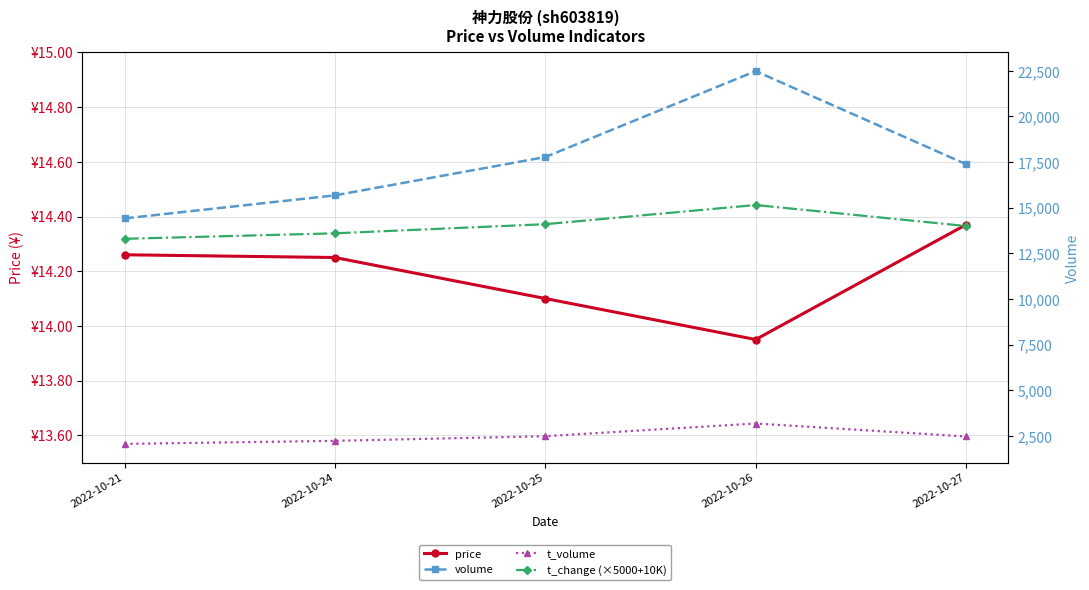

What is the difference between the maximum and minimum values in the volume series?

8068.0